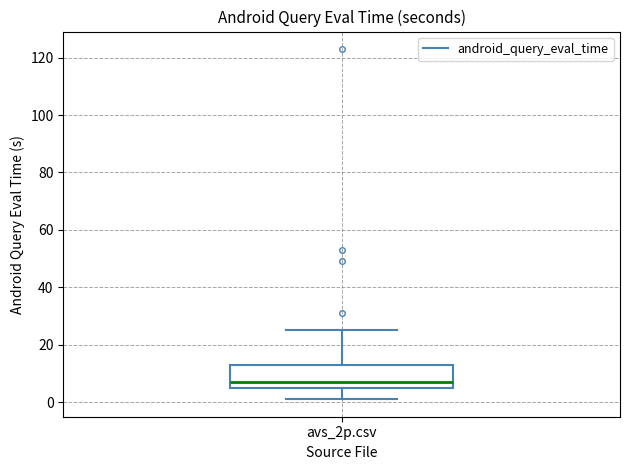

Transcribe this box plot: give where the median line is, the range the box spans, and where the two whiskers end, as read against the y-axis. The values are not printed on the chart, so give them approximately, as read against the axis.

median 8, box 6 to 14, whiskers 2 to 26